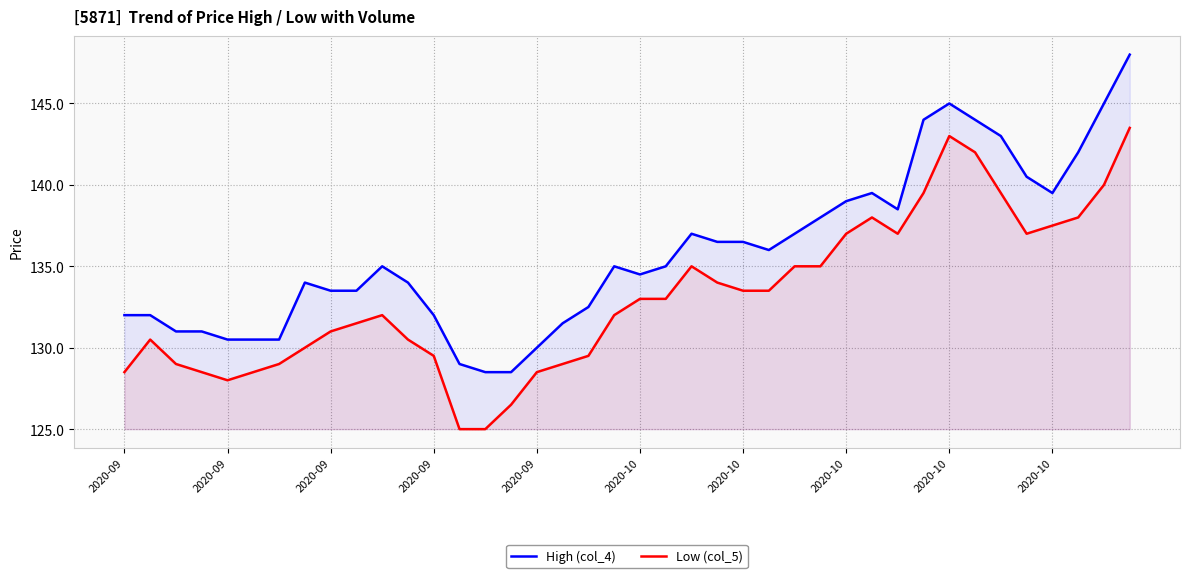

How many lines are shown in the chart?

2